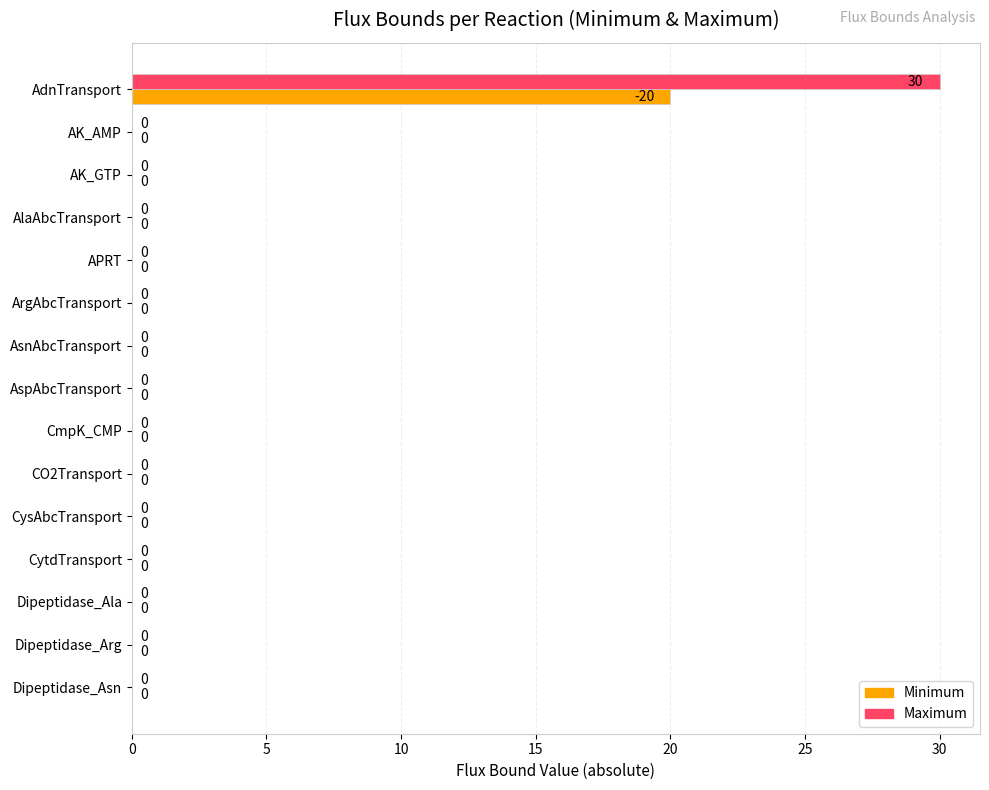

True or false: Maximum has a value of 9 at APRT.

False